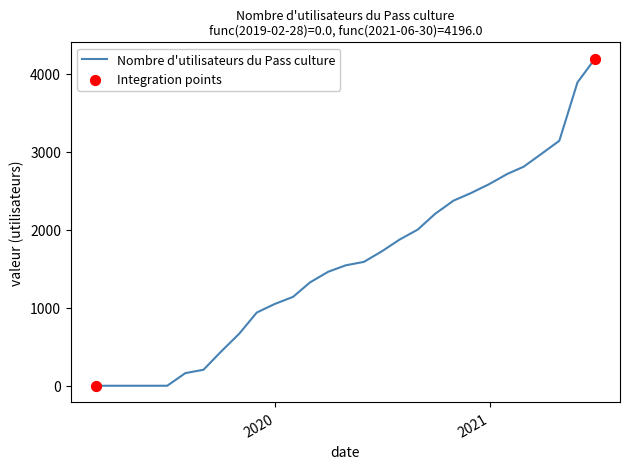

What is the greatest value displayed?

4196